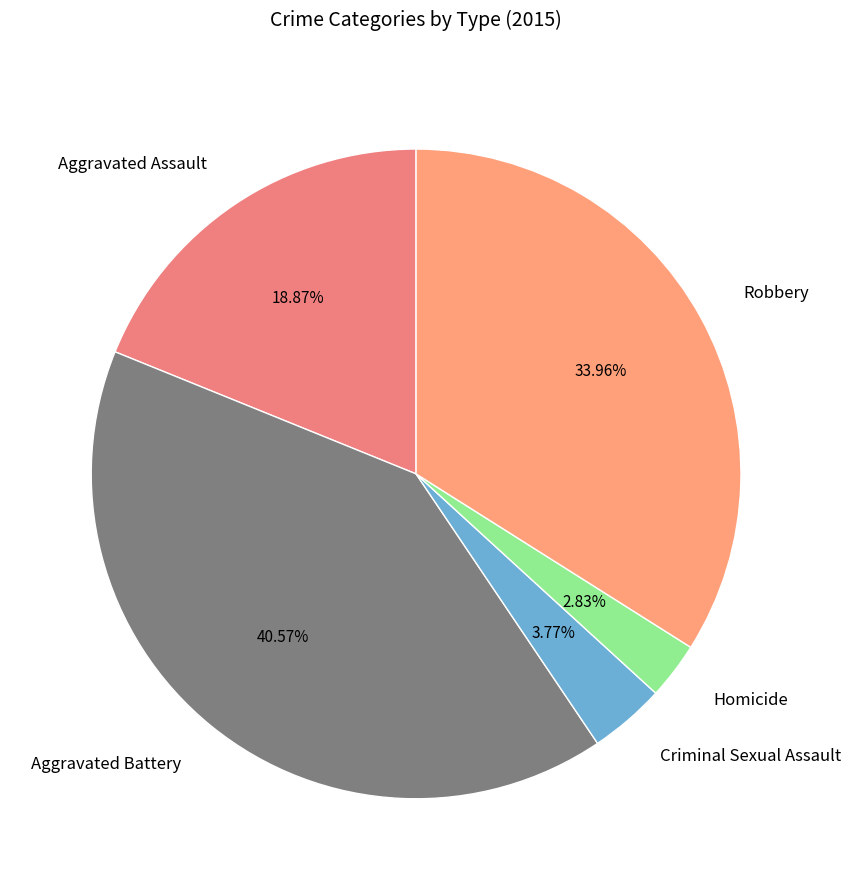

To the nearest percent, what is the difference between the Homicide and Robbery slice percentages?

31%